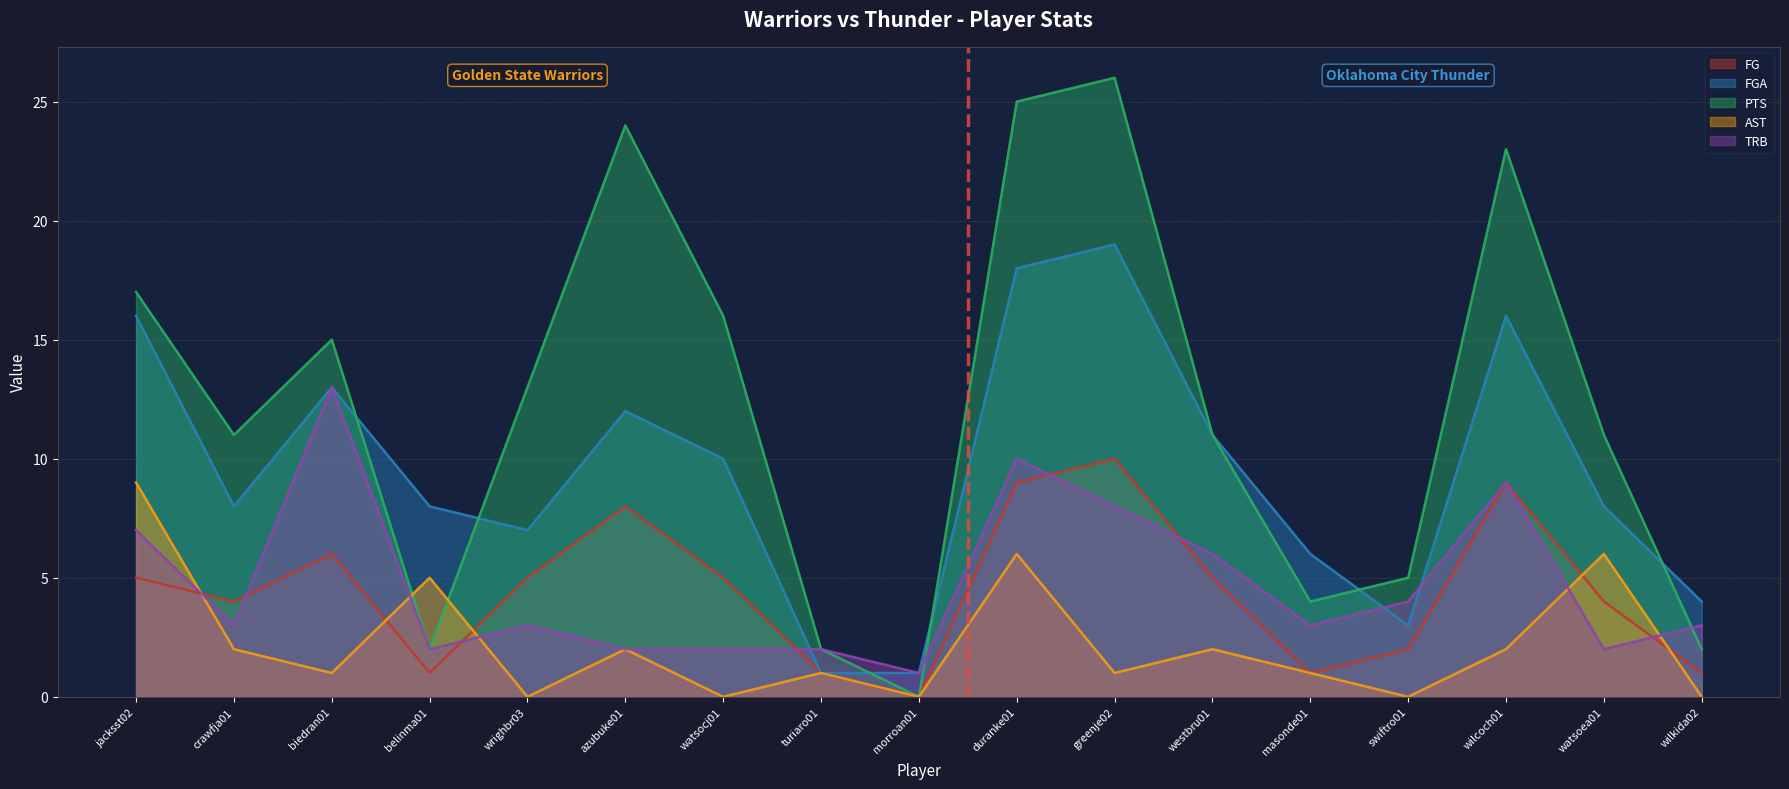

True or false: TRB and FGA intersect in this chart.

True